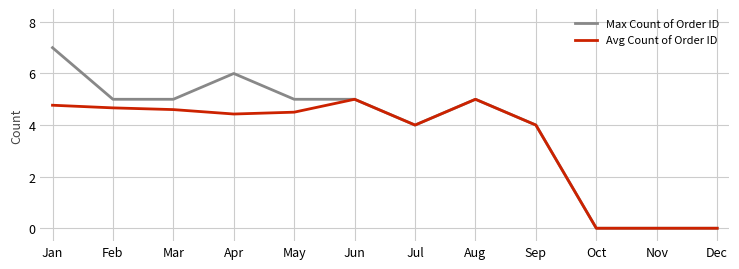

Reading left to right, what are all the values shown in this chart?

Max Count of Order ID: 7.0	5.0	5.0	6.0	5.0	5.0	4.0	5.0	4.0	0.0	0.0	0.0
Avg Count of Order ID: 4.8	4.7	4.6	4.4	4.5	5.0	4.0	5.0	4.0	0.0	0.0	0.0